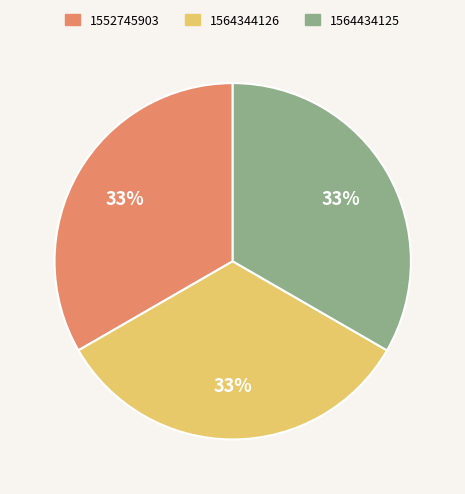

To the nearest percent, what is the difference between the largest and smallest slice percentages?

0%